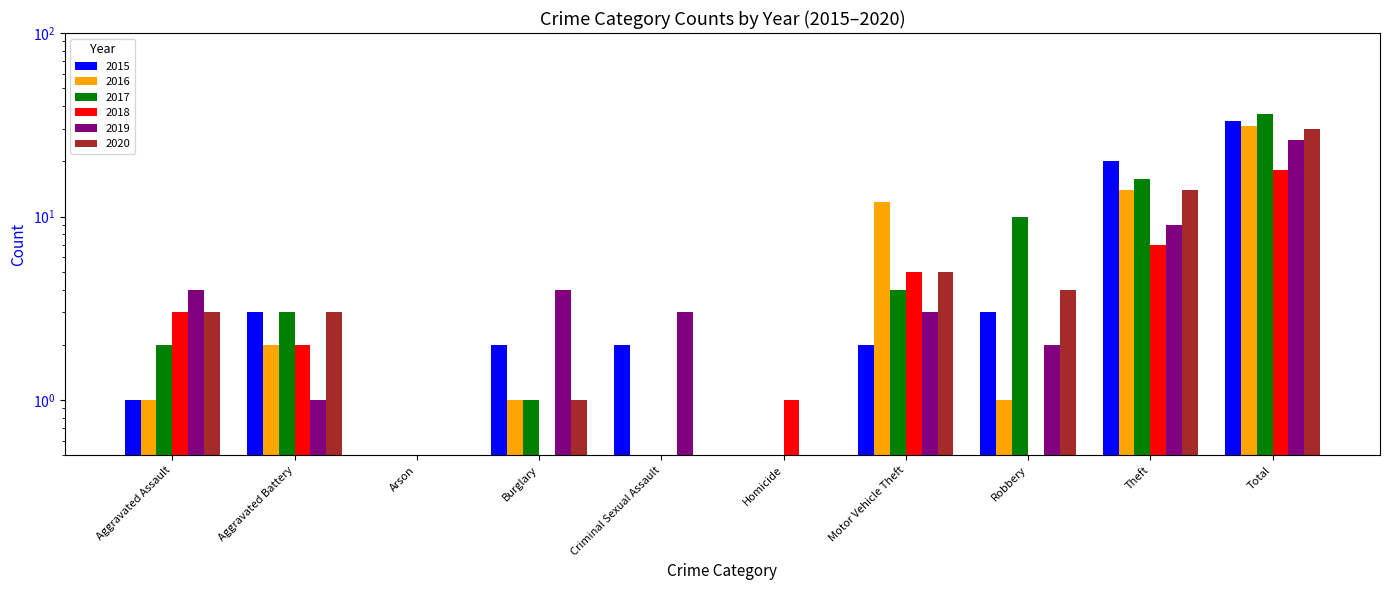

How many categories are shown in the chart?

10